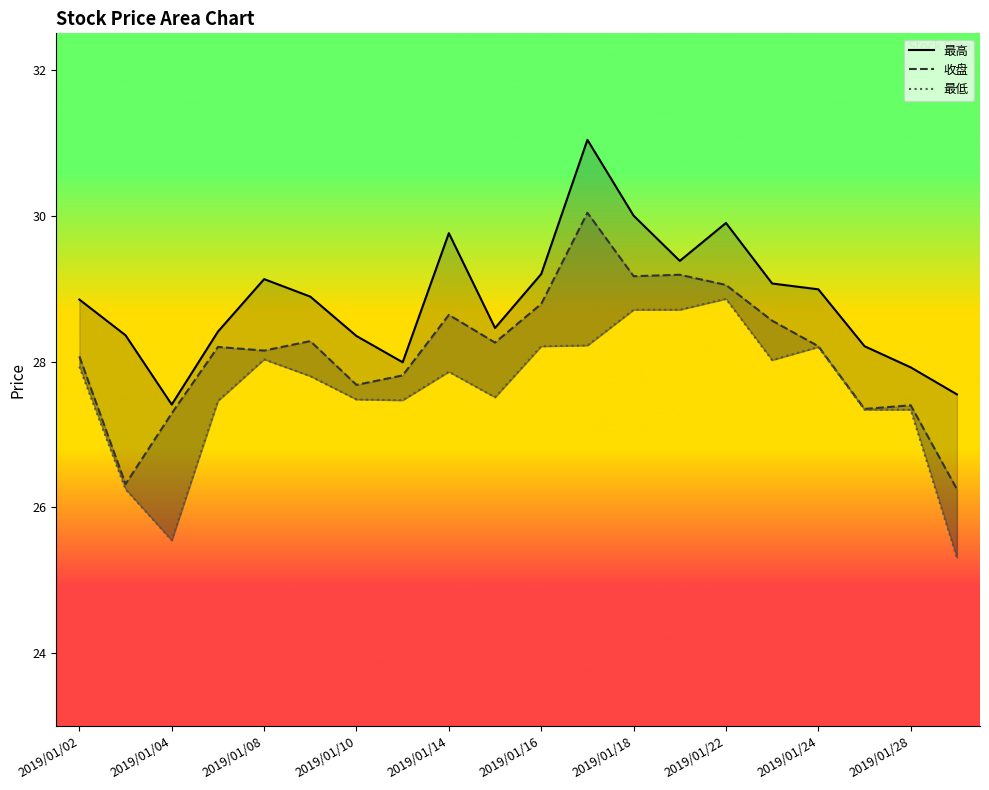

True or false: 最高 has more than 1 points higher than both neighbors.

True